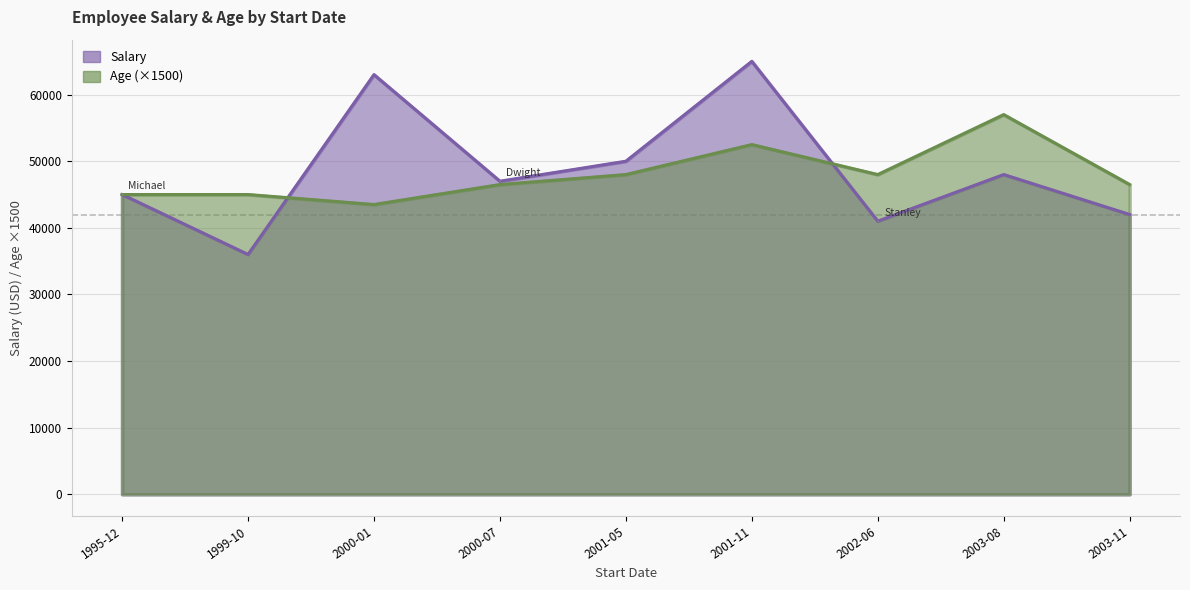

True or false: Age has a value of 46500 at 2003-11.

True